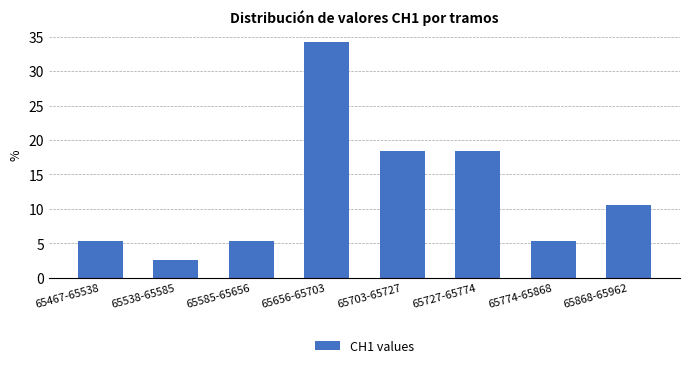

Reading left to right, what are all the values shown in this chart?

65467-65538=5.3	65538-65585=2.6	65585-65656=5.3	65656-65703=34.2	65703-65727=18.4	65727-65774=18.4	65774-65868=5.3	65868-65962=10.5